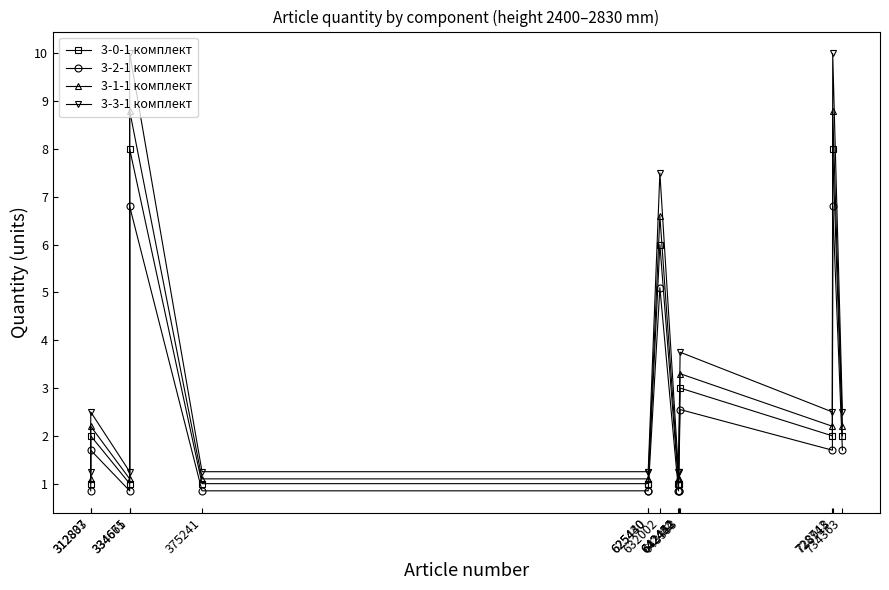

Is it true that 3-1-1 комплект equals 0.6 at 642452?

False